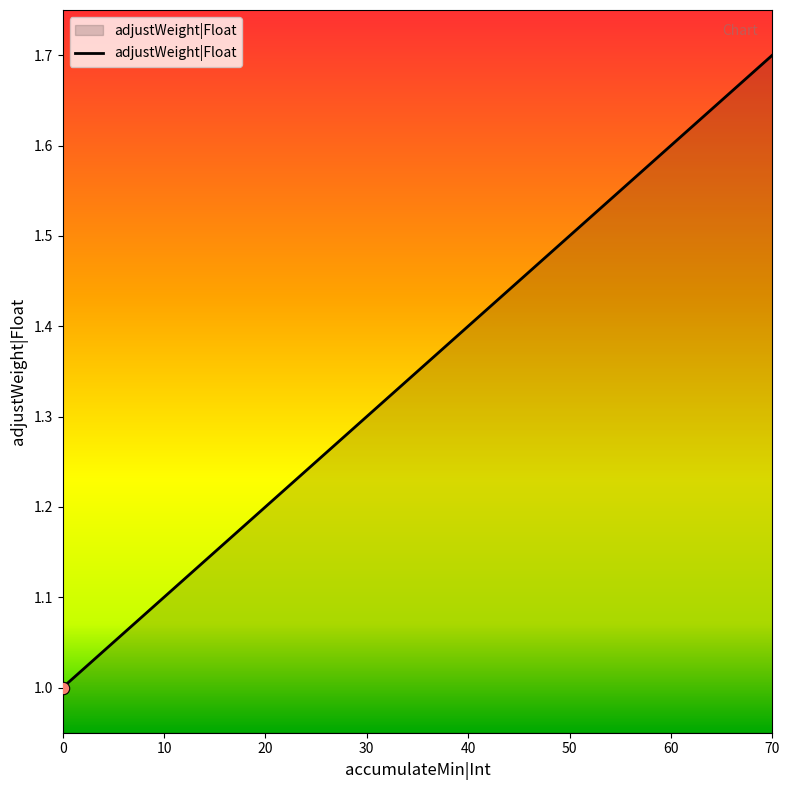

Between 60 and 0, which is larger?

60